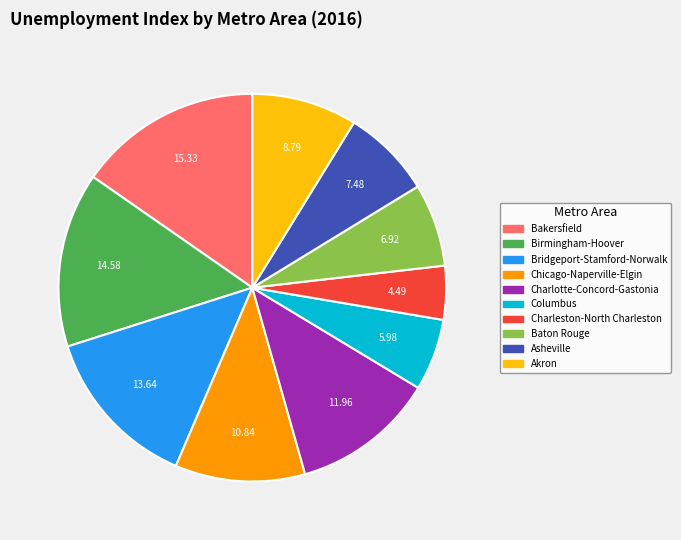

What is the largest slice in the pie chart?

Bakersfield